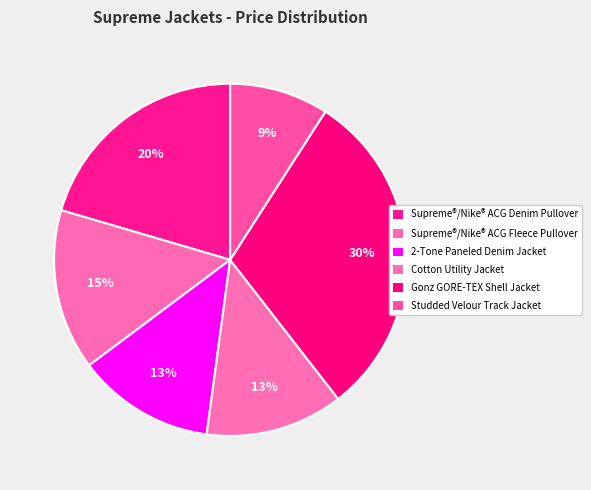

The Cotton Utility Jacket slice represents 13% of the pie. True or false?

True